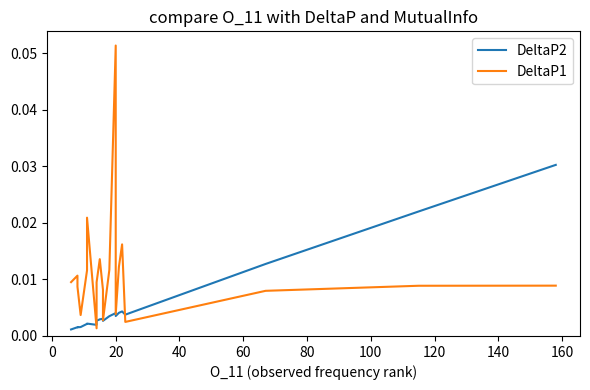

Is it true that DeltaP2 equals 0.0 at 20?

True